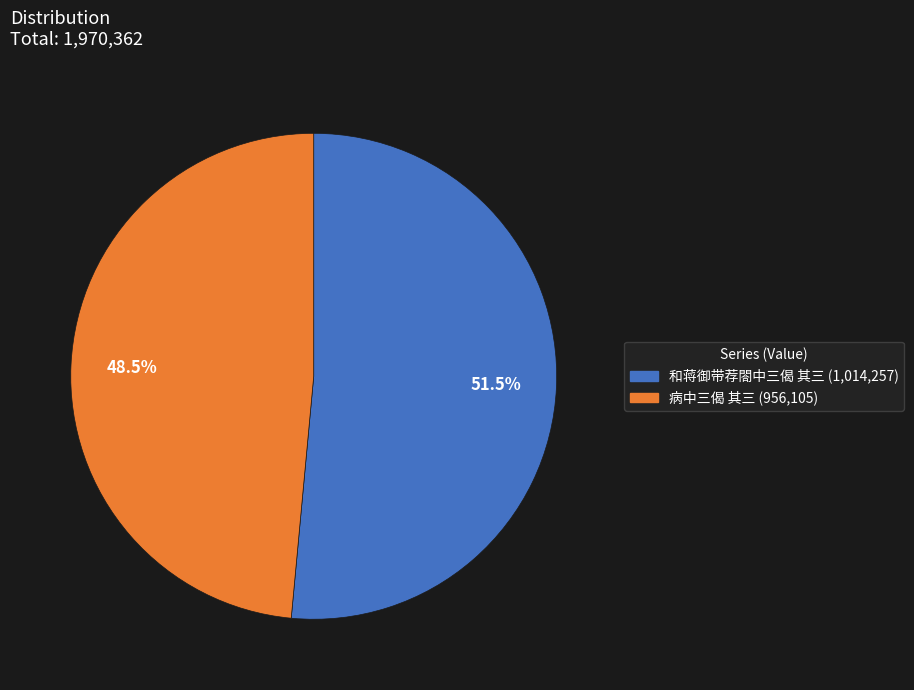

Which slice is the smallest?

病中三偈 其三